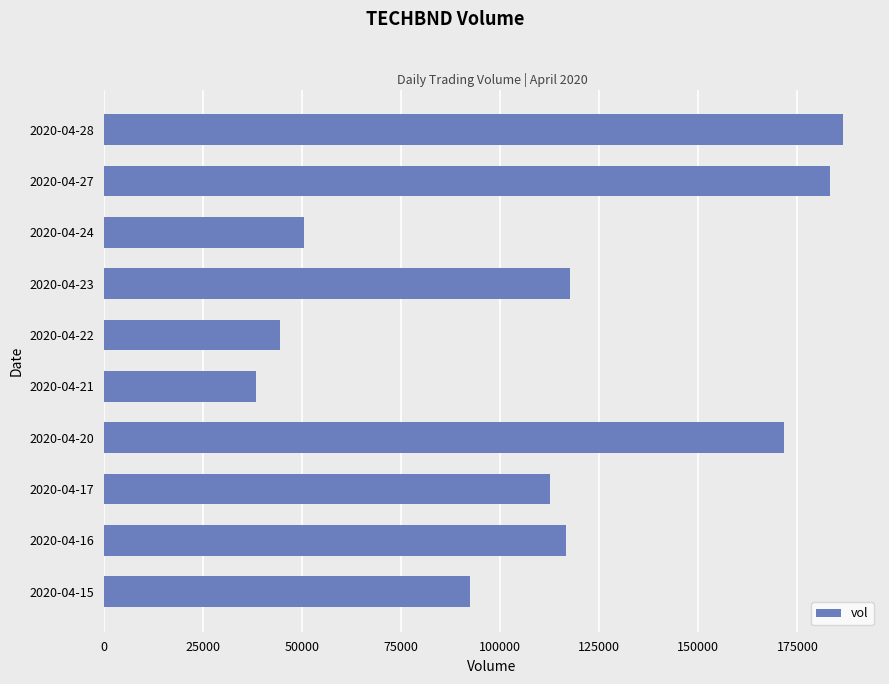

Reading bottom to top, extract all data points from this chart.

92300	116700	112600	171700	38400	44500	117600	50400	183200	186500